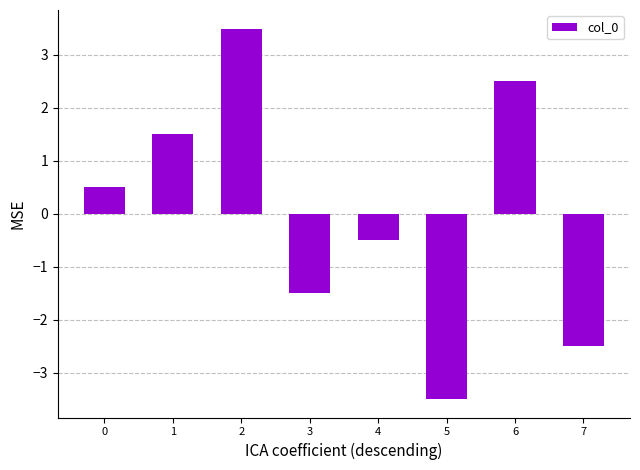

Does the chart contain stacked bars?

No